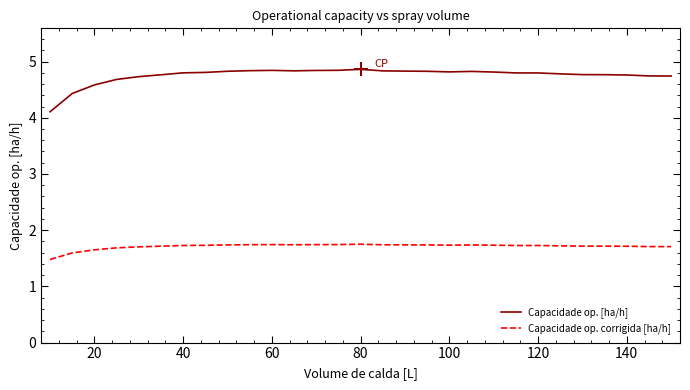

How many categories are shown in the chart?

29